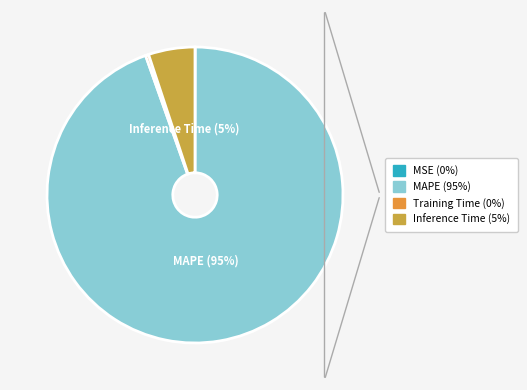

Which slice is the largest?

MAPE